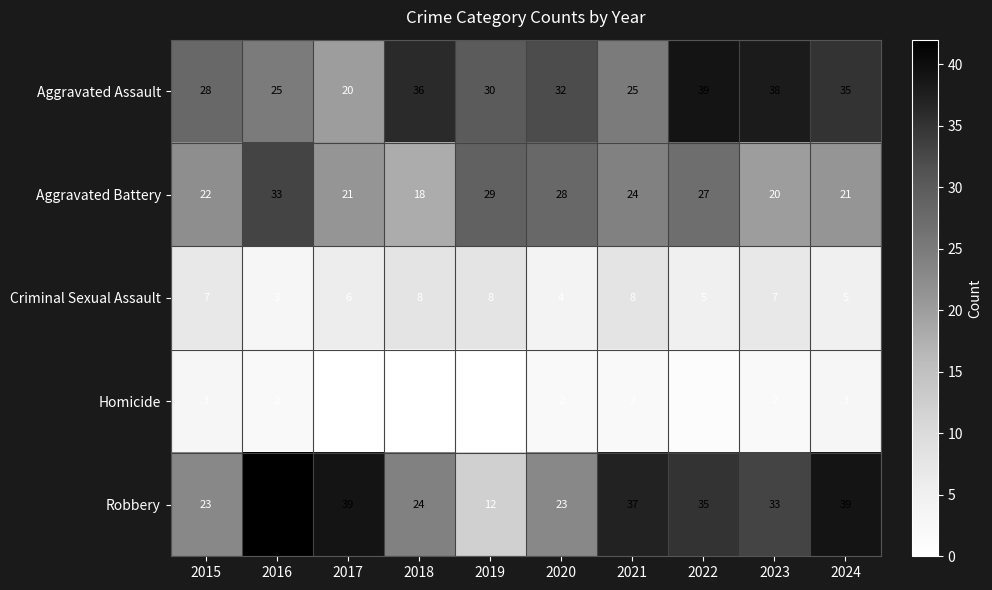

What is the average value of the Criminal Sexual Assault series?

6